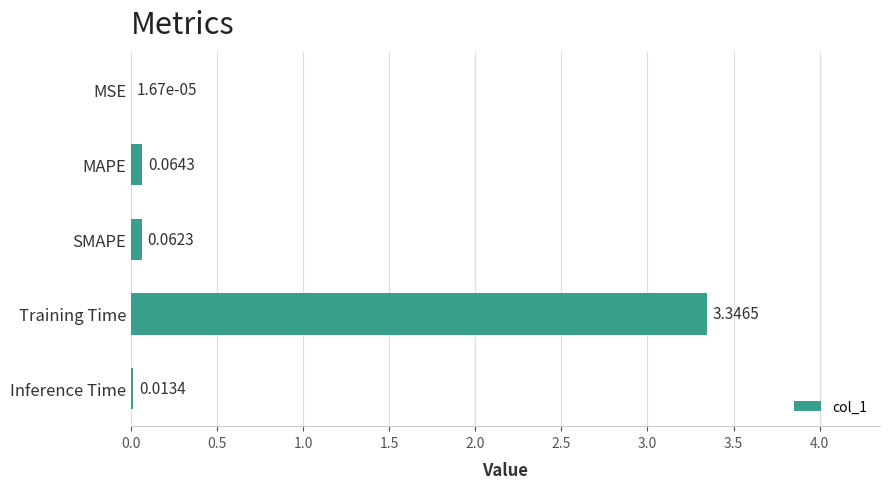

Which has a higher value, Training Time or MSE?

Training Time